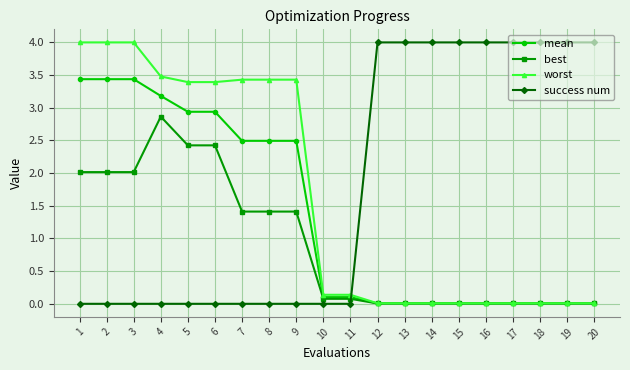

Which series ends up on top after the final intersection of mean and success num?

success num